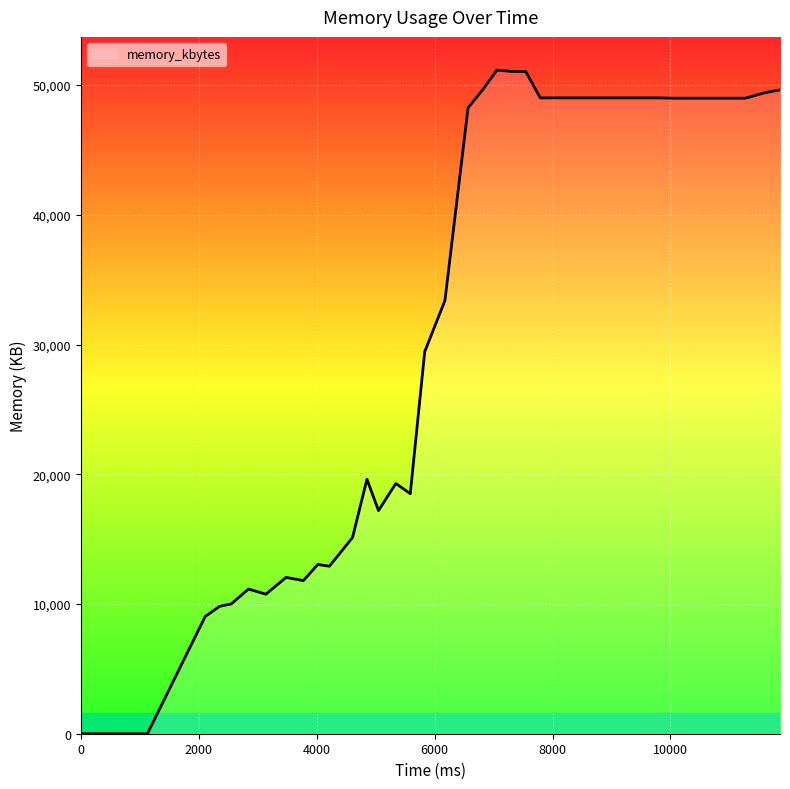

What is the maximum value shown in the chart?

51160